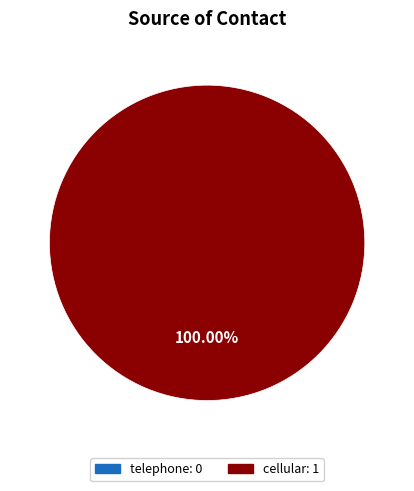

Is there a majority slice in this chart?

Yes